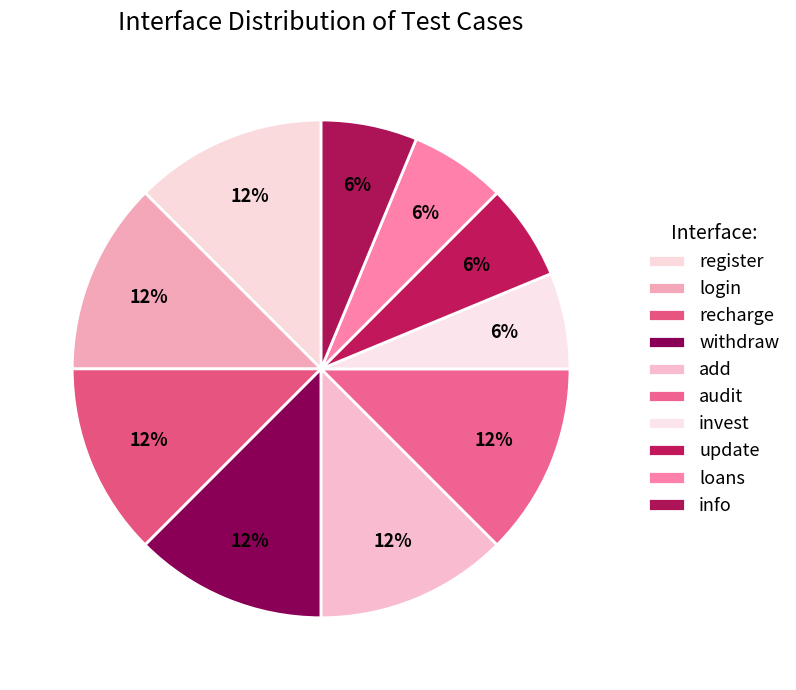

Is it true that info is 6% of the pie?

True